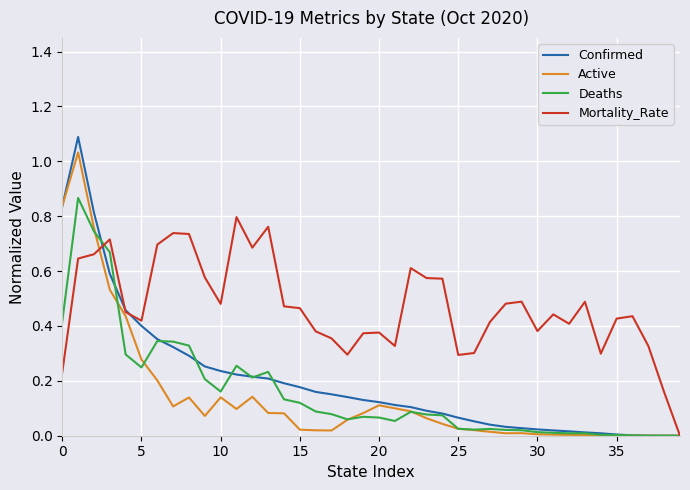

What are all the series names shown in the legend?

Confirmed, Active, Deaths, Mortality_Rate